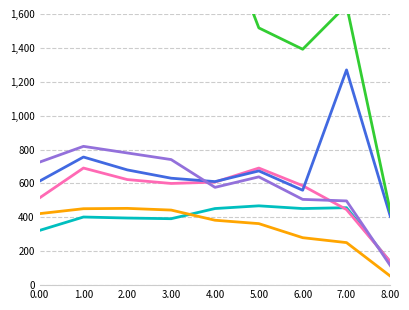

Which series ends up on top after the final intersection of Aggravated Battery and Aggravated Assault?

Aggravated Battery